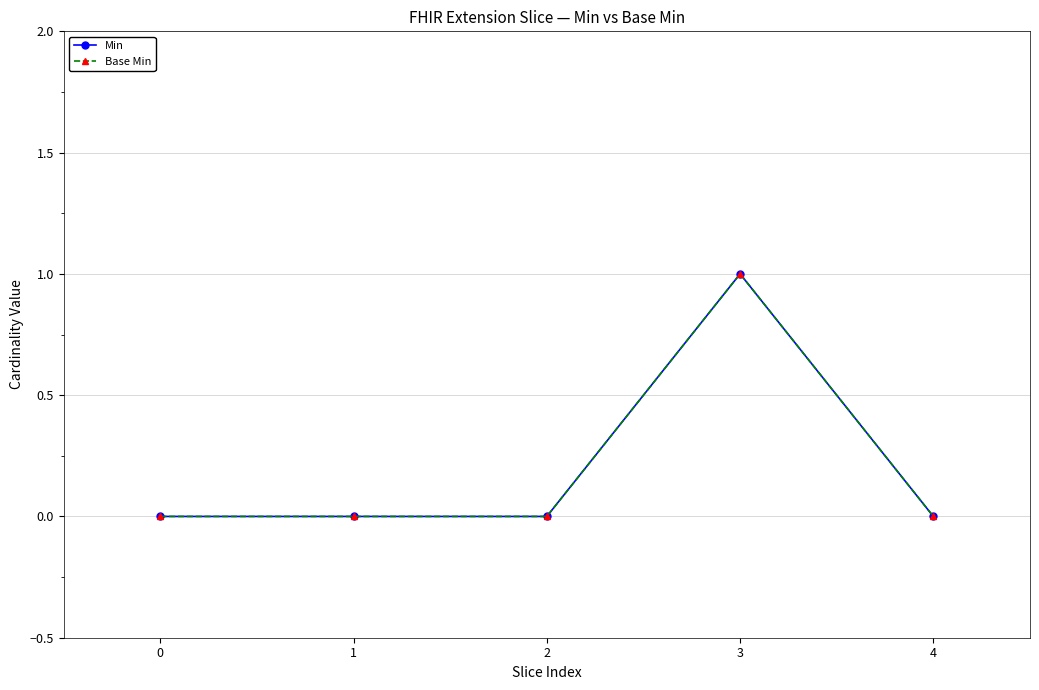

Is it true that Min equals 0 at 0?

True